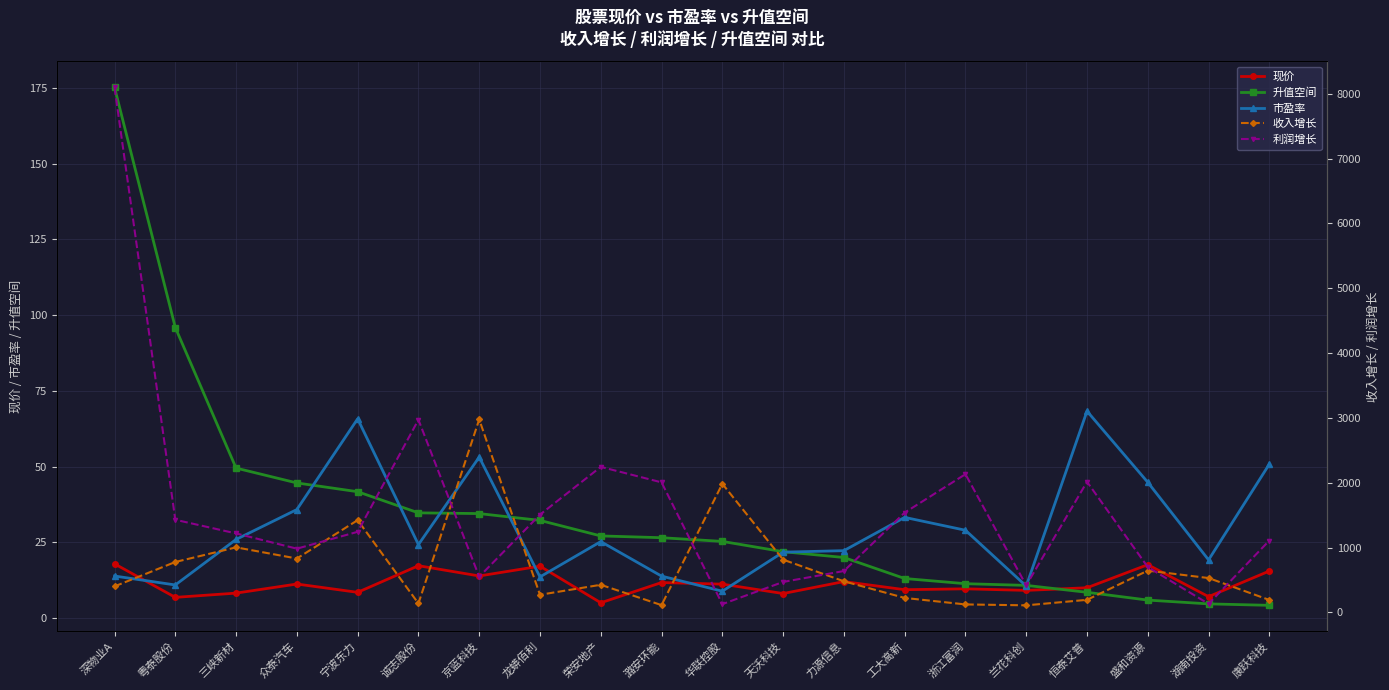

At which label does 现价 reach its peak?

深物业A